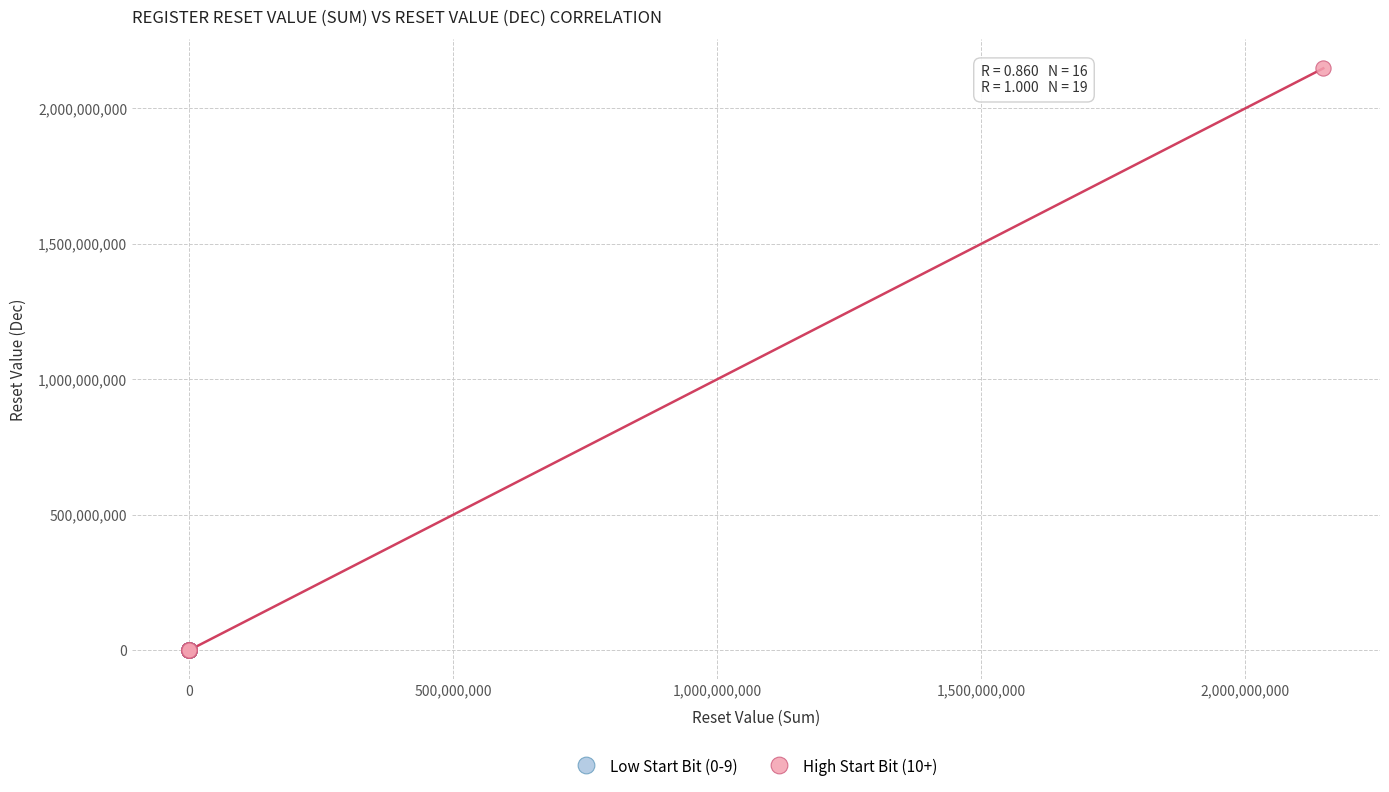

What are all the series names shown in the legend?

Low Start Bit (0-9), High Start Bit (10+)